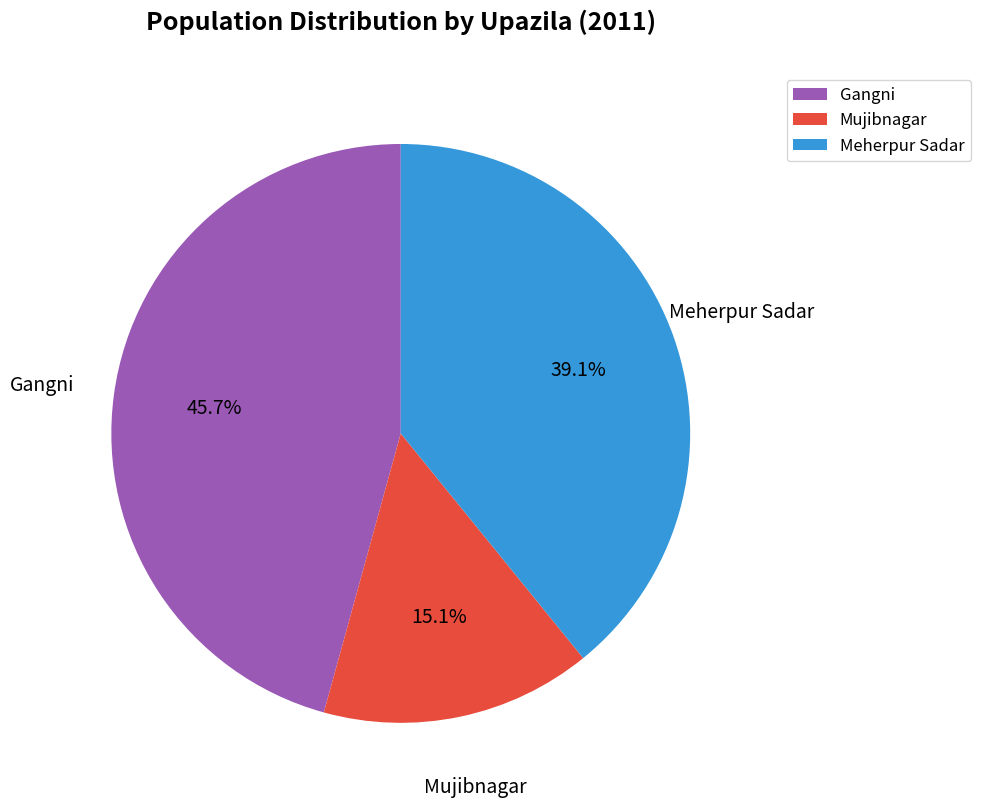

What percentage is NOT represented by Meherpur Sadar?

60.9%